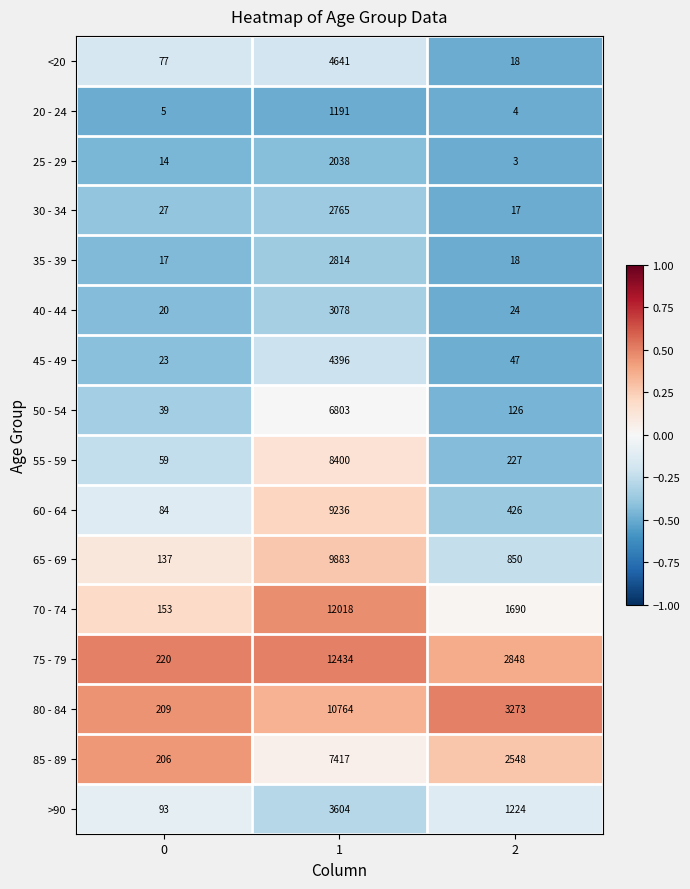

What is the sum of the 55 - 59 values at 2 and 1?

8627